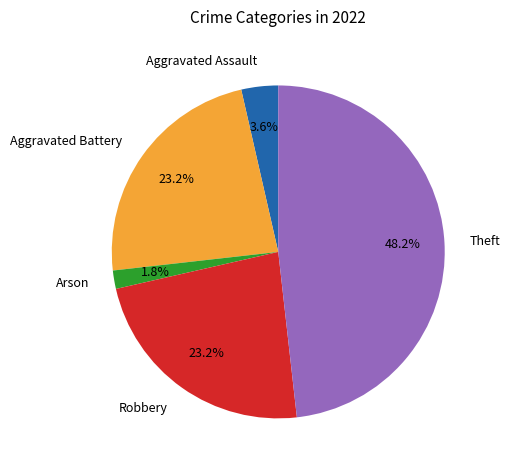

Is there any slice that represents more than half of the pie?

No